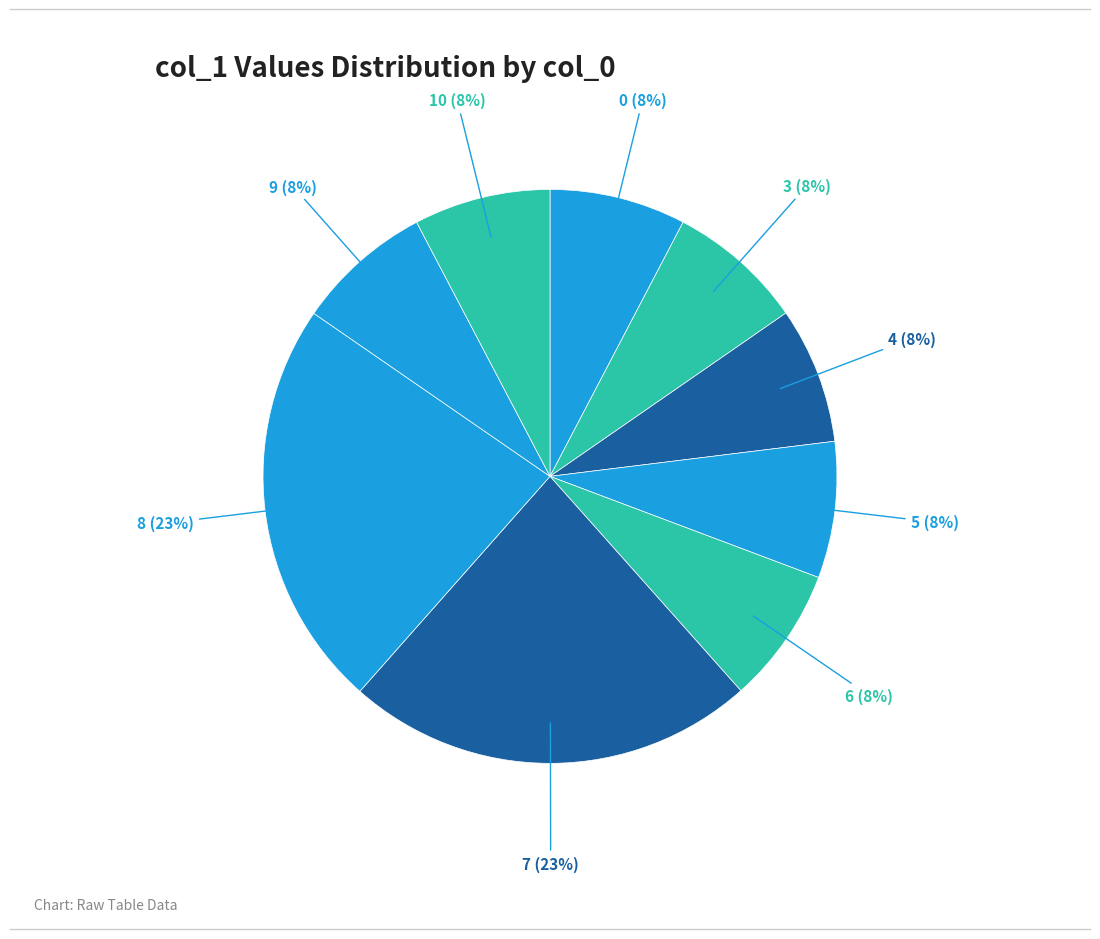

Approximately how many times larger is the value at 3 compared to 7?

0.3